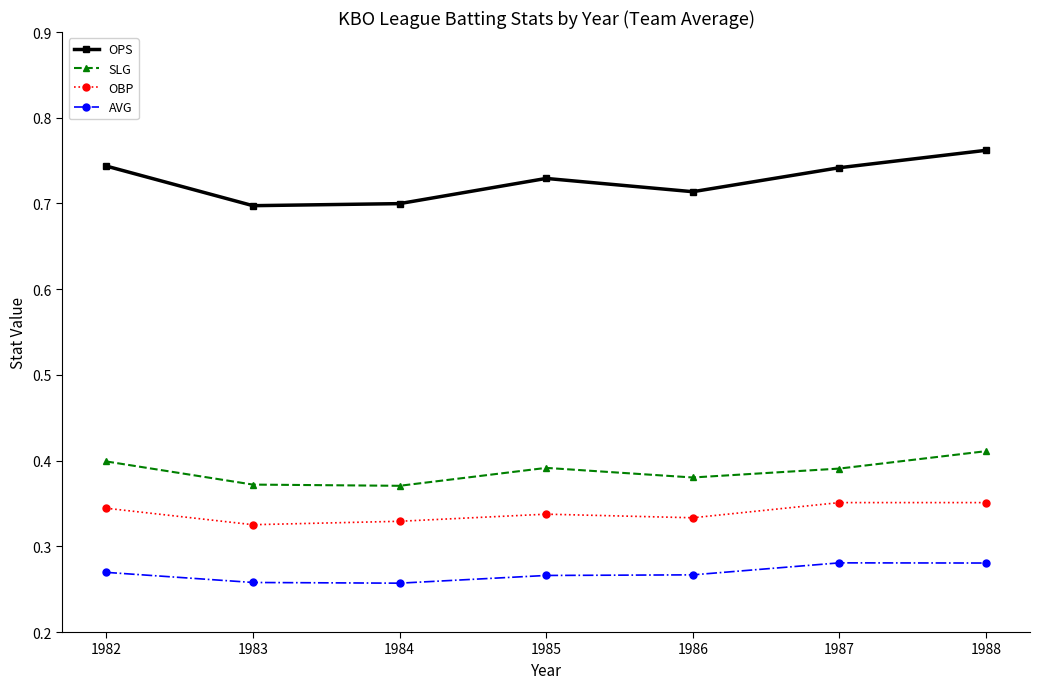

At which category does the chart reach its peak across all series?

1988